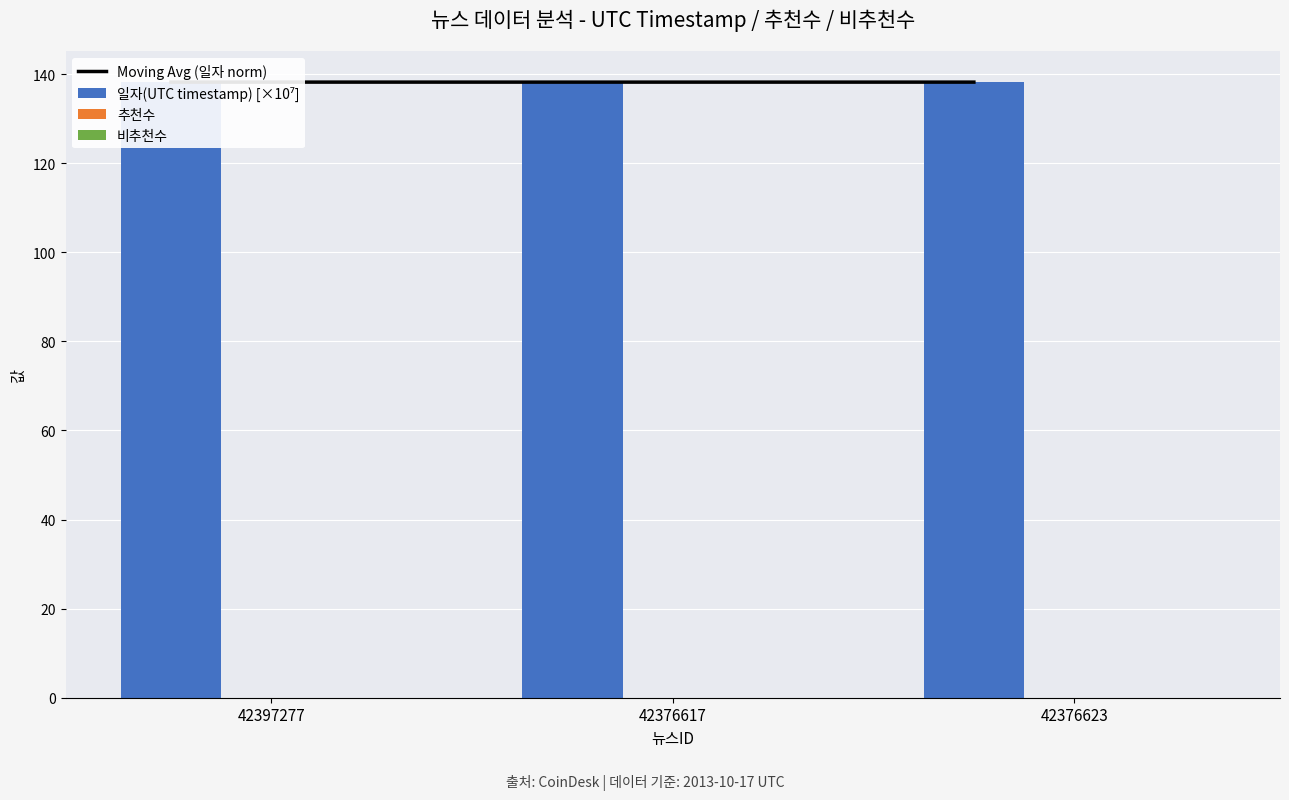

Reading left to right, transcribe all the data shown in this chart.

Moving Avg (일자 norm): 138.2	138.2	138.2
일자(UTC timestamp) [×10⁷]: 138.2	138.2	138.2
추천수: 0.0	0.0	0.0
비추천수: 0.0	0.0	0.0